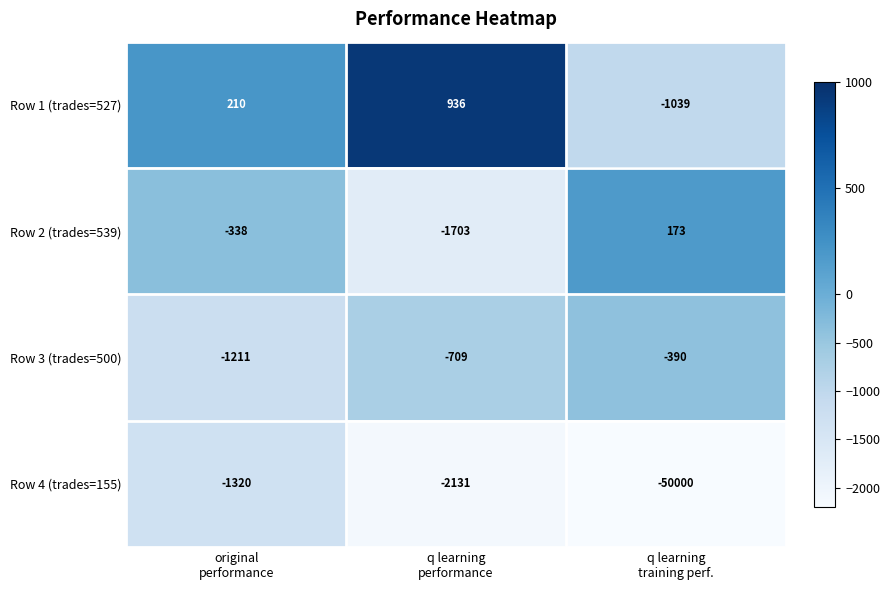

What is the lowest value of the Row 2 (trades=539) series?

-1703